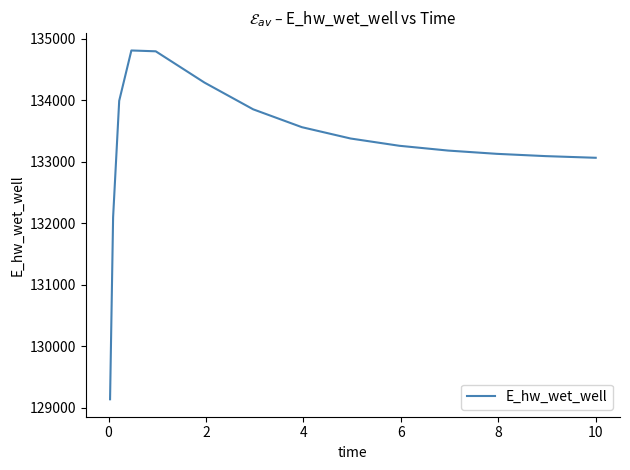

What is the greatest value displayed?

134810.4